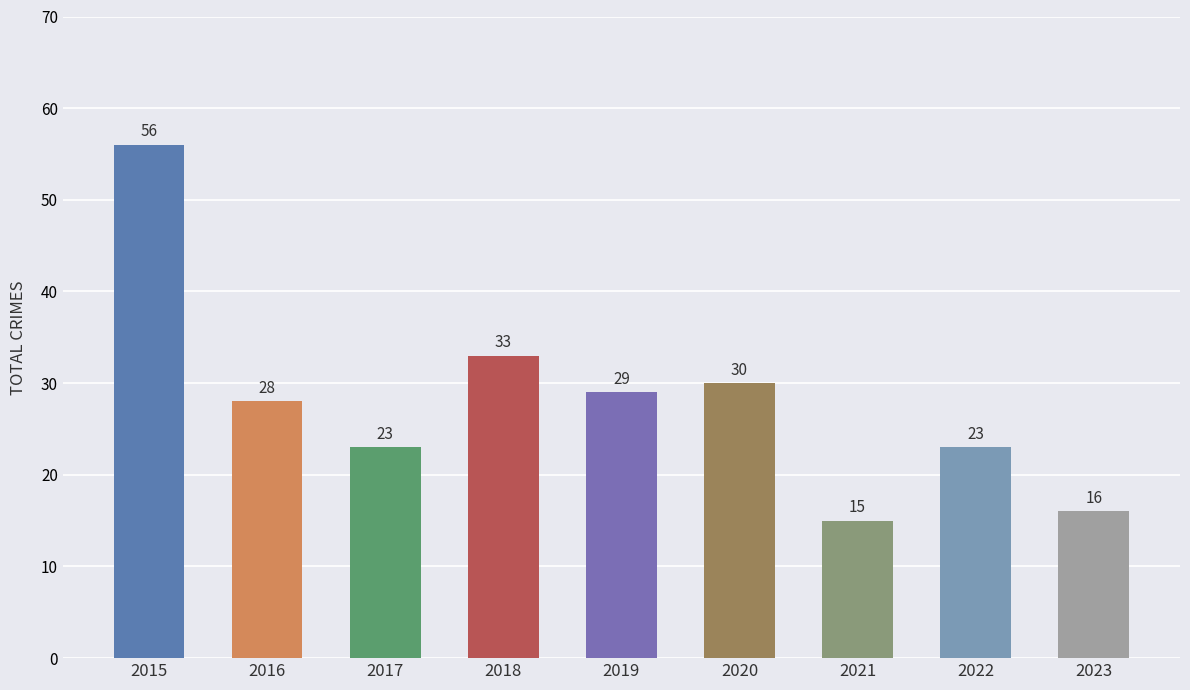

At which category does the chart reach its minimum across all series?

2021